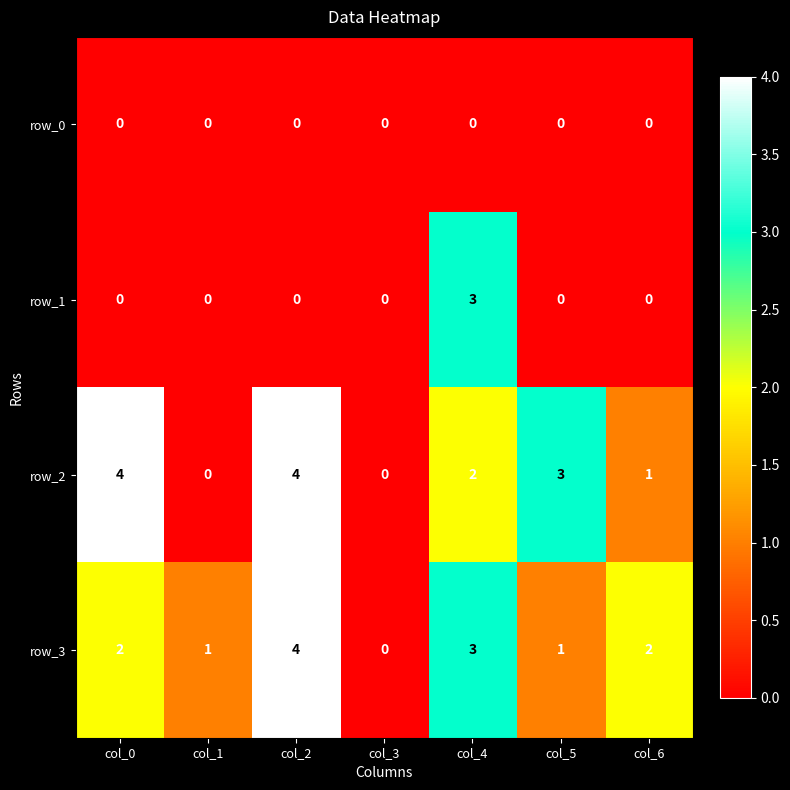

What is the difference between the second highest and second lowest values in the row_3 series?

2